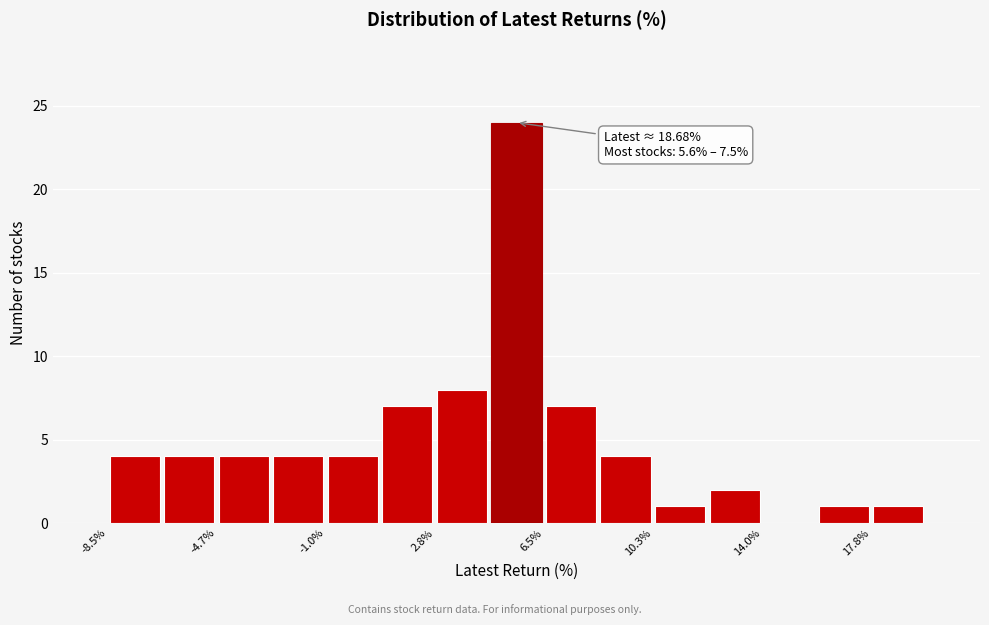

Read against the x-axis, roughly where is the centre of the tallest bar?

5.5